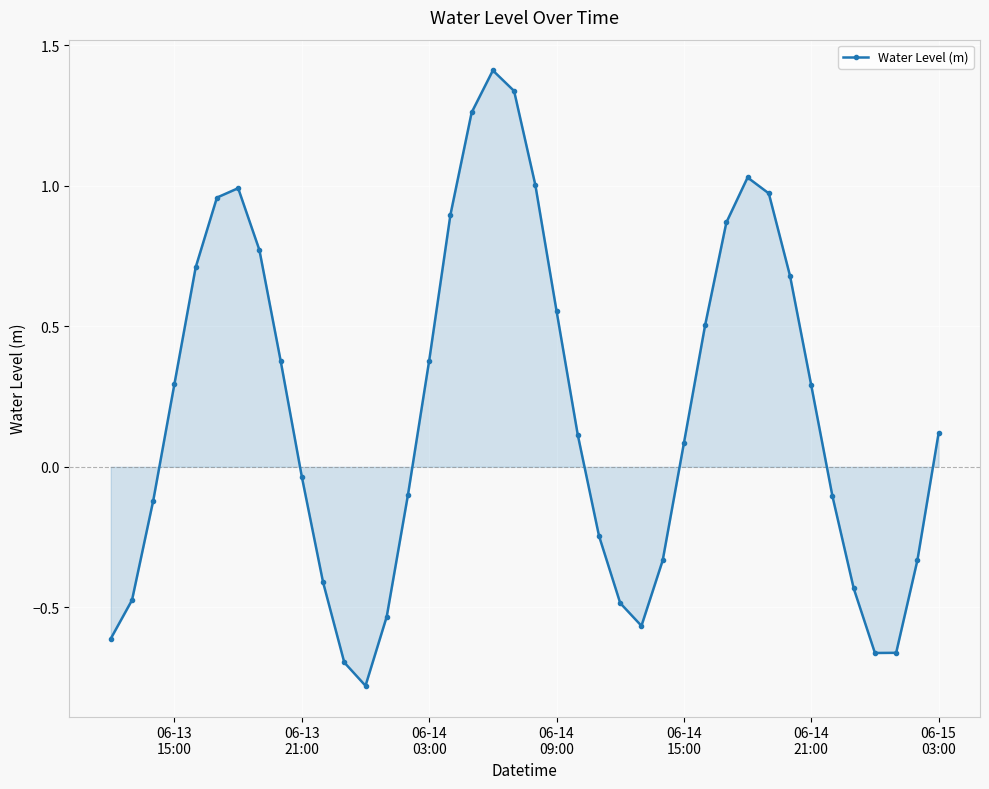

What is the maximum value shown in the chart?

1.4